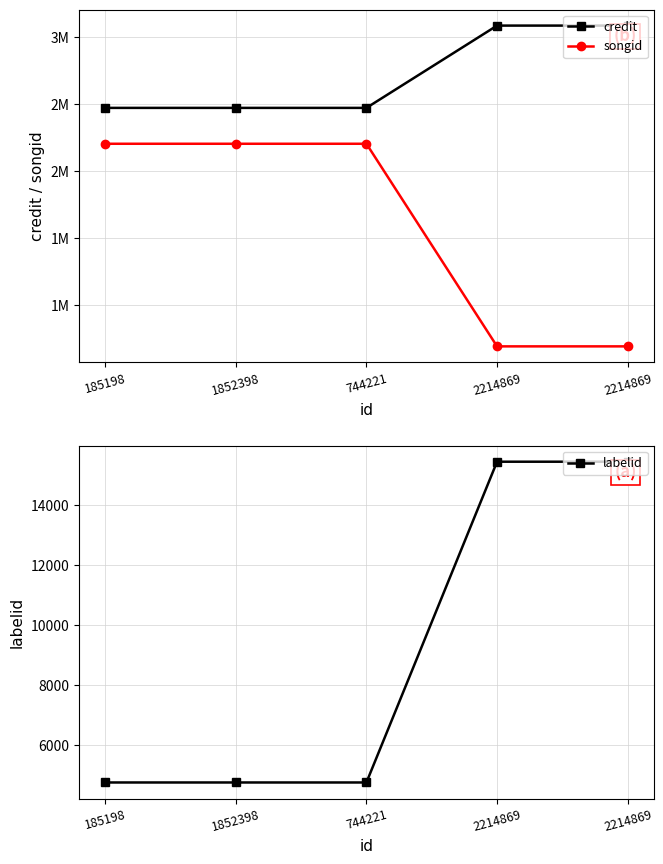

What is the difference between the highest and lowest values at 185198?

2467624